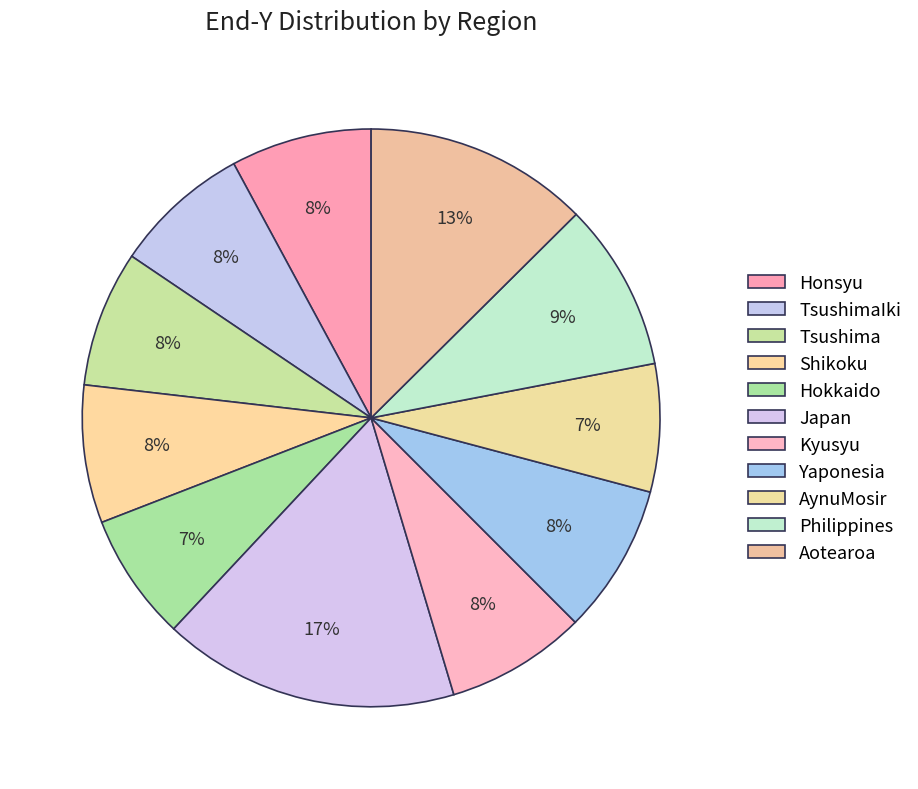

What portion of the pie excludes Kyusyu?

92.1%